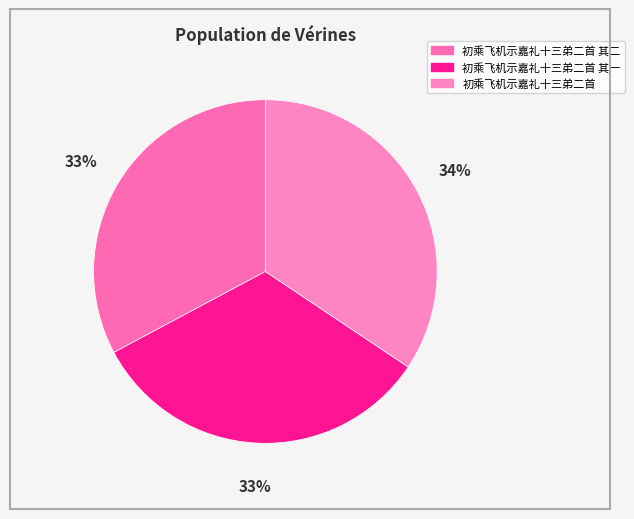

Is 初乘飞机示嘉礼十三弟二首 其一 the majority of the pie?

No